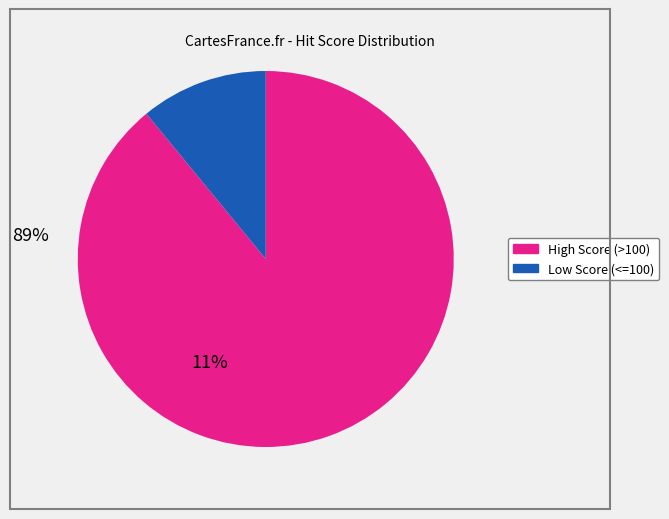

Is there any slice that represents more than half of the pie?

Yes